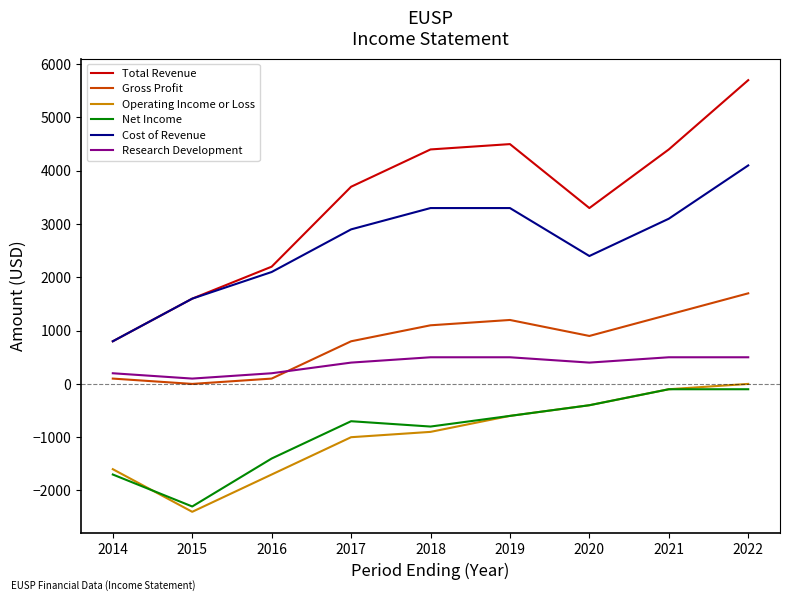

True or false: Operating Income or Loss and Total Revenue intersect in this chart.

False